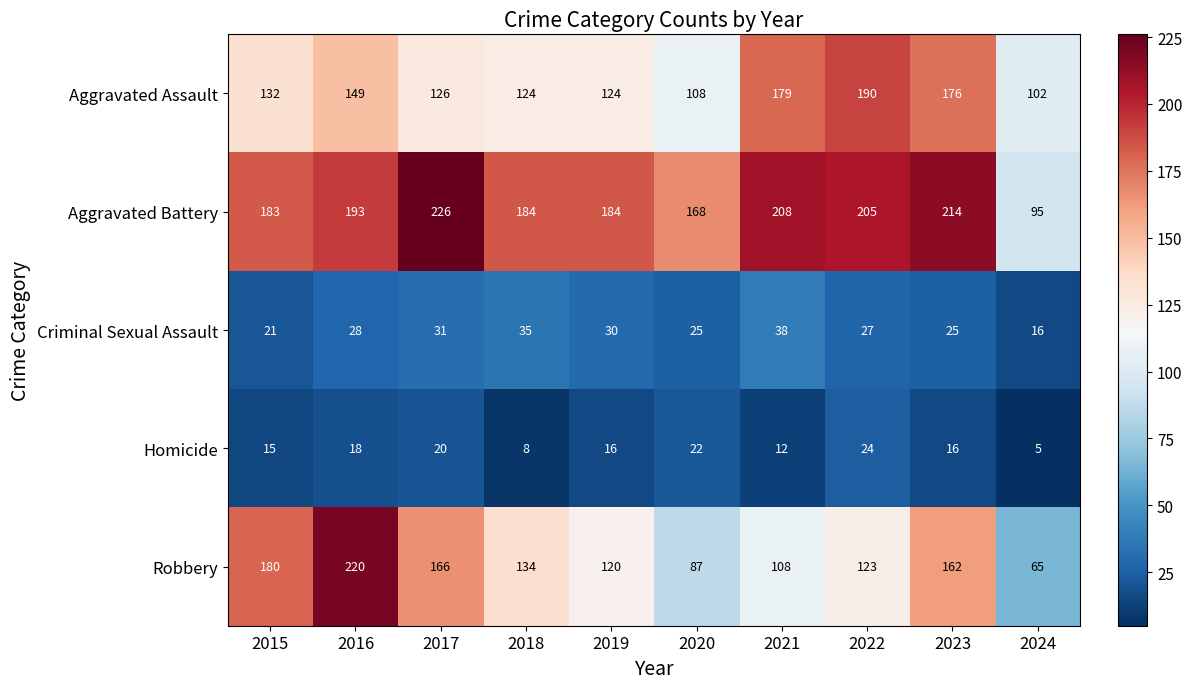

Where is Criminal Sexual Assault nearest to the value 27?

2022